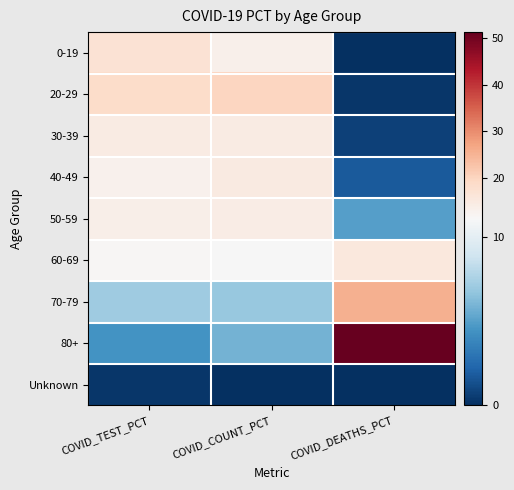

Reading left to right, list all the values displayed in this chart.

0-19: COVID_TEST_PCT=17.0	COVID_COUNT_PCT=13.2	COVID_DEATHS_PCT=0.1
20-29: COVID_TEST_PCT=18.6	COVID_COUNT_PCT=19.6	COVID_DEATHS_PCT=0.3
30-39: COVID_TEST_PCT=14.4	COVID_COUNT_PCT=14.4	COVID_DEATHS_PCT=0.8
40-49: COVID_TEST_PCT=12.9	COVID_COUNT_PCT=14.7	COVID_DEATHS_PCT=1.8
50-59: COVID_TEST_PCT=13.4	COVID_COUNT_PCT=14.2	COVID_DEATHS_PCT=5.0
60-69: COVID_TEST_PCT=11.7	COVID_COUNT_PCT=11.0	COVID_DEATHS_PCT=15.3
70-79: COVID_TEST_PCT=7.2	COVID_COUNT_PCT=6.9	COVID_DEATHS_PCT=25.5
80+: COVID_TEST_PCT=4.5	COVID_COUNT_PCT=5.8	COVID_DEATHS_PCT=51.4
Unknown: COVID_TEST_PCT=0.3	COVID_COUNT_PCT=0.1	COVID_DEATHS_PCT=0.0